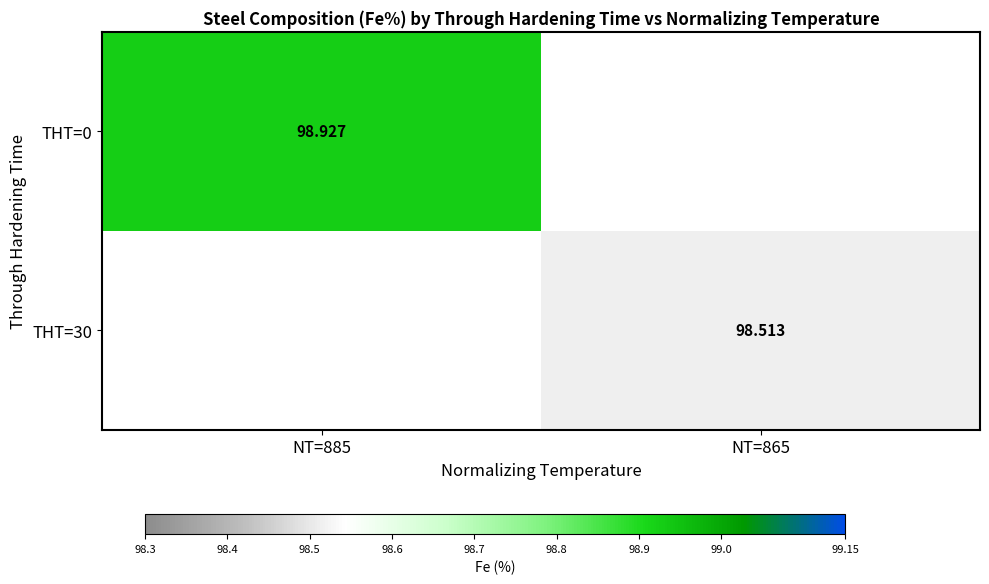

At which category does the chart reach its minimum across all series?

NT=865